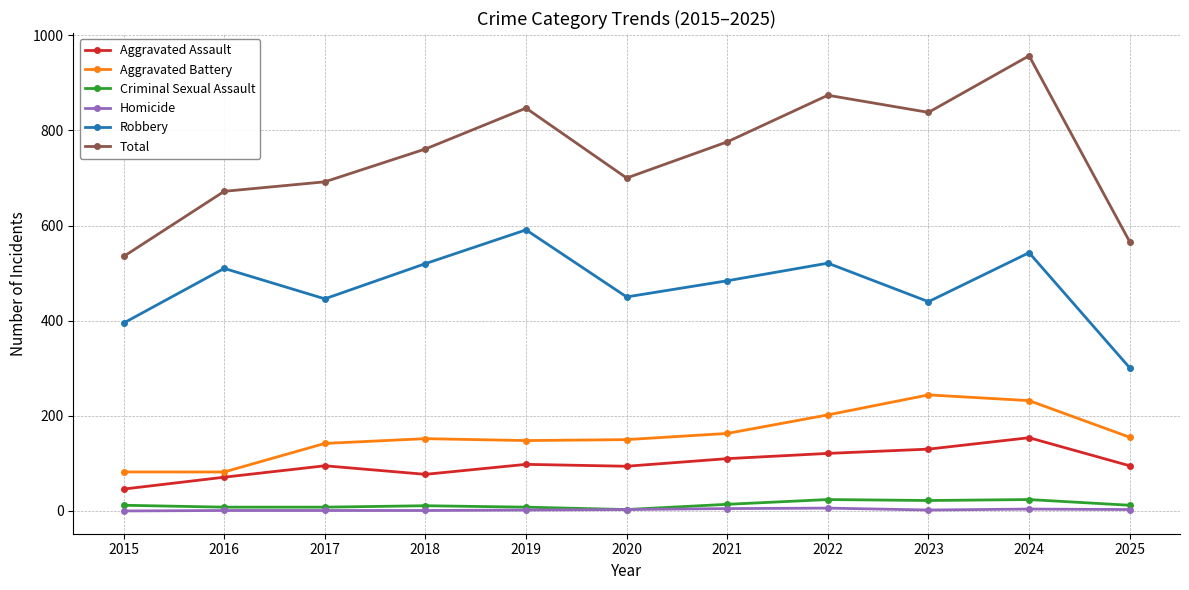

True or false: Robbery has more than 1 interior local peaks.

True